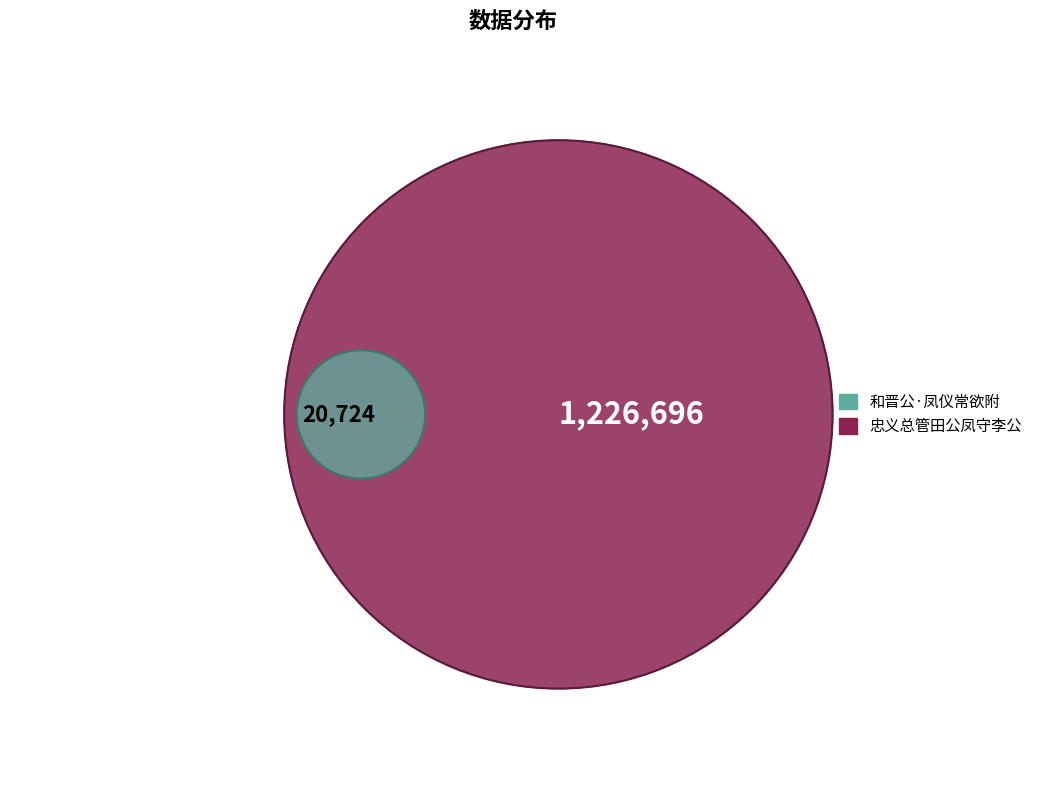

How much of the chart is everything except 忠义总管田公凤守李公?

1.7%